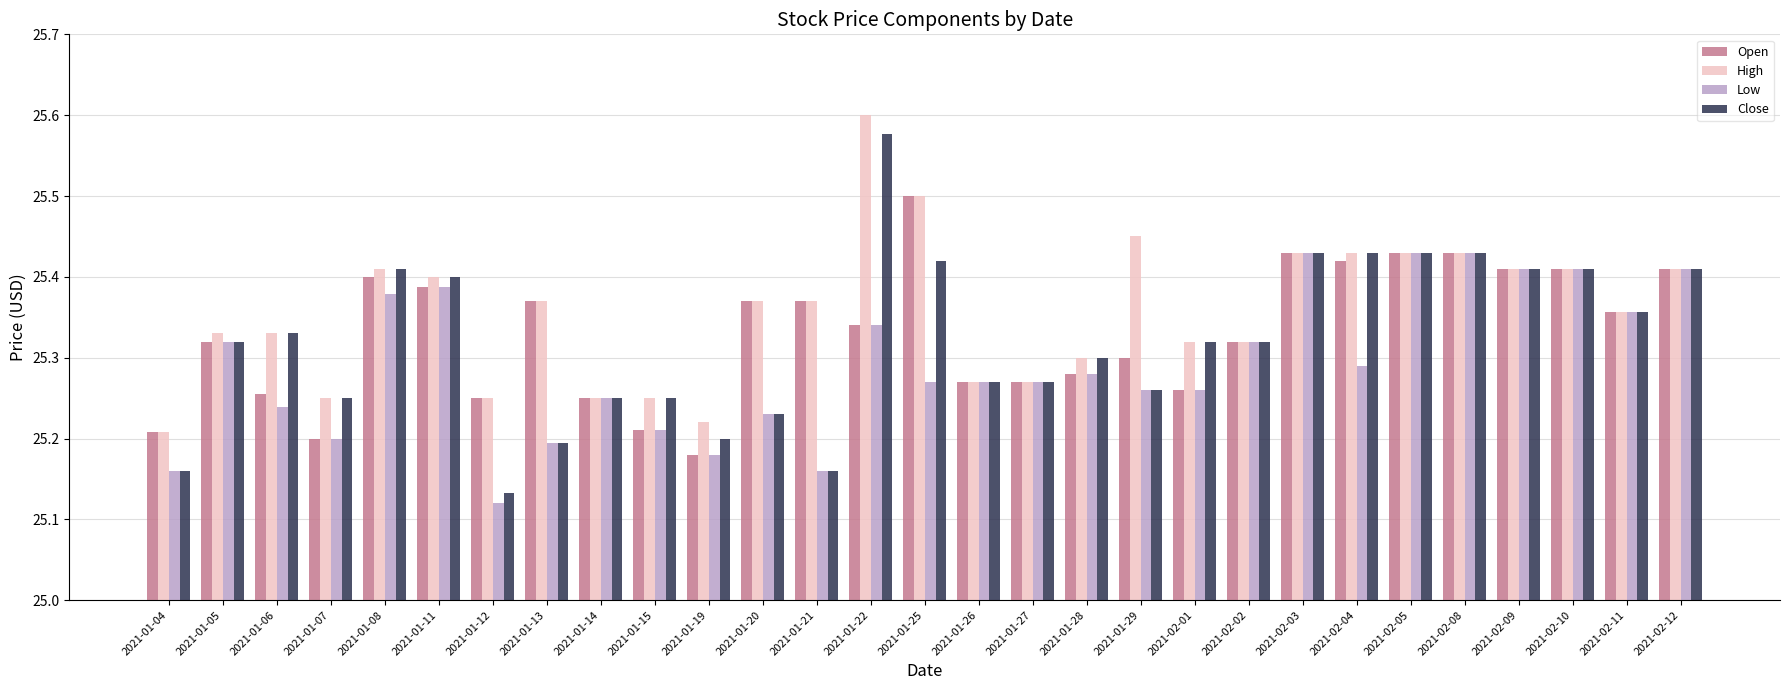

At which category does the chart reach its minimum across all series?

2021-01-12